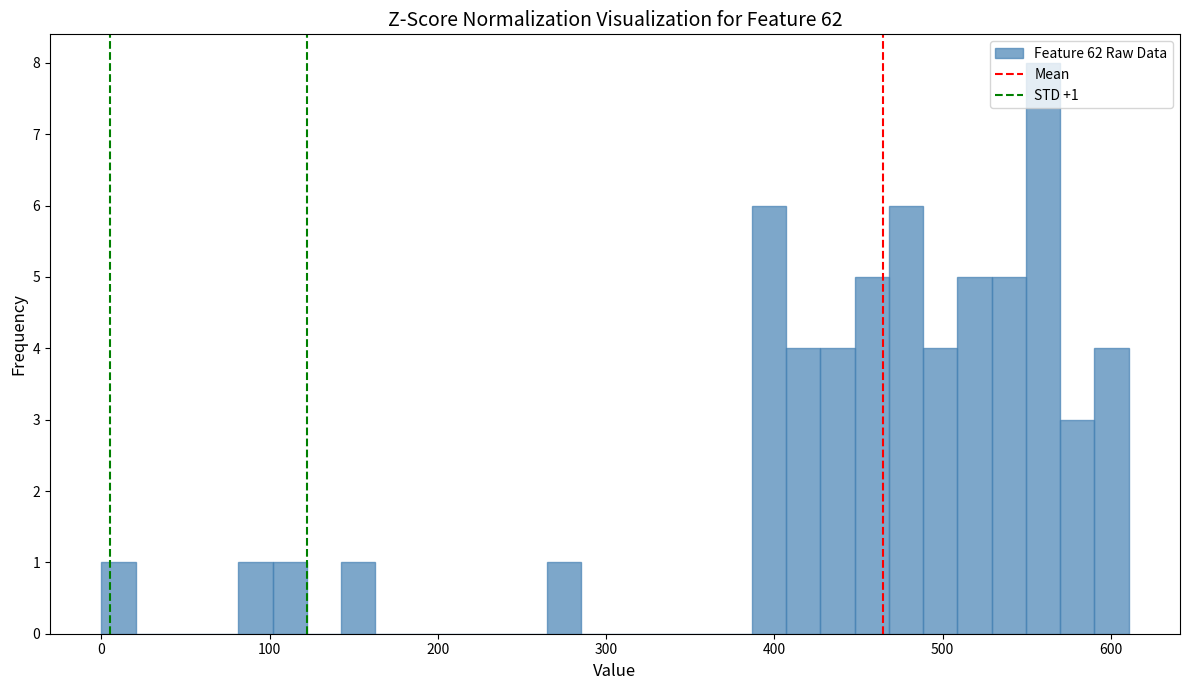

Around what value on the x-axis is the tallest bar? Give the approximate position of its centre, as read against the axis.

560